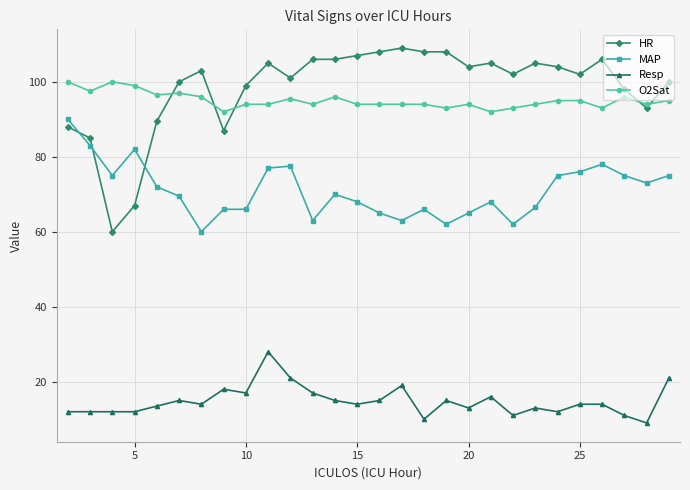

Which series has the widest spread of values?

HR